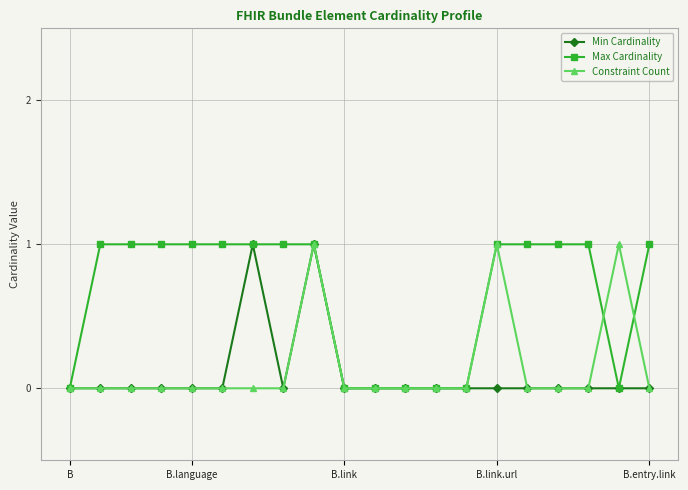

What is the value of the Max Cardinality point at the 17th from the left?

1